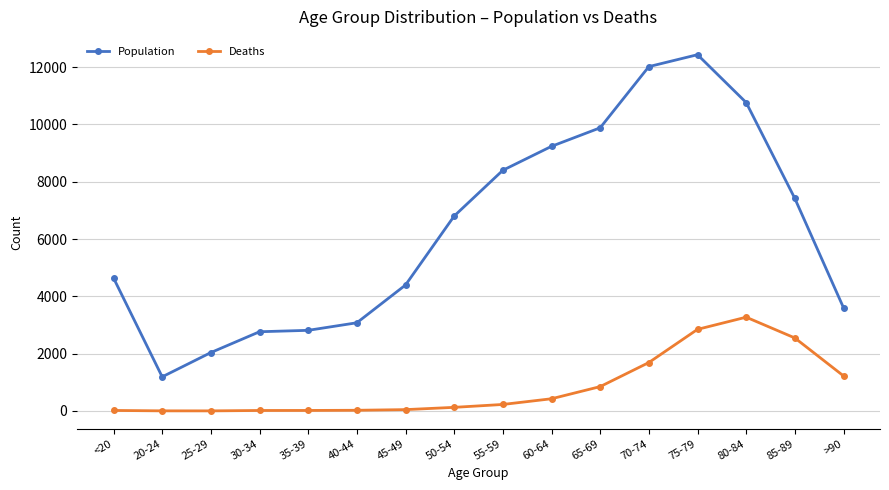

List the series in order of their overall mean, highest first.

Population, Deaths